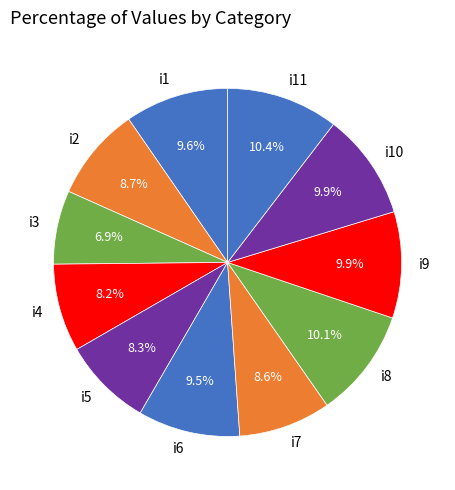

Do i9 and i4 together represent more than half of the pie?

No